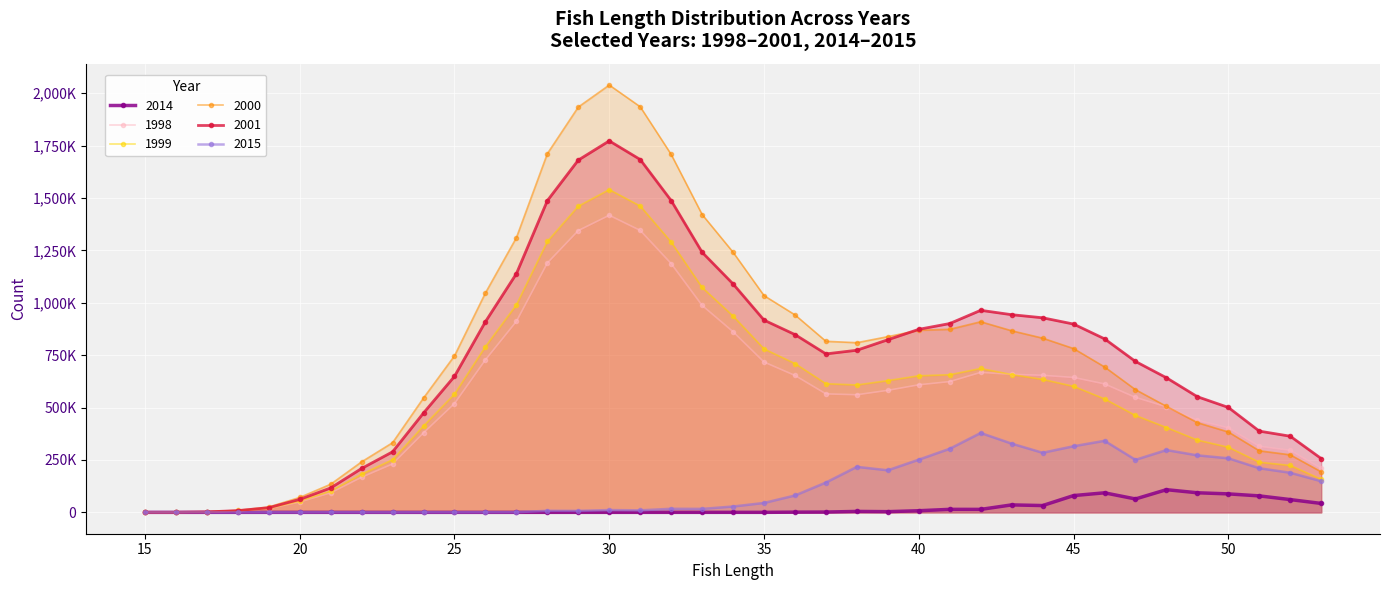

How many positive values does the 2001 series have?

37